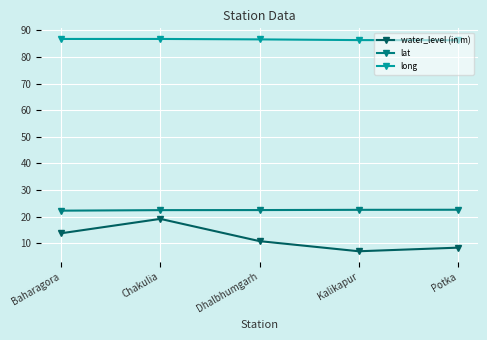

True or false: water_level (in m) has more than 2 points higher than both neighbors.

False